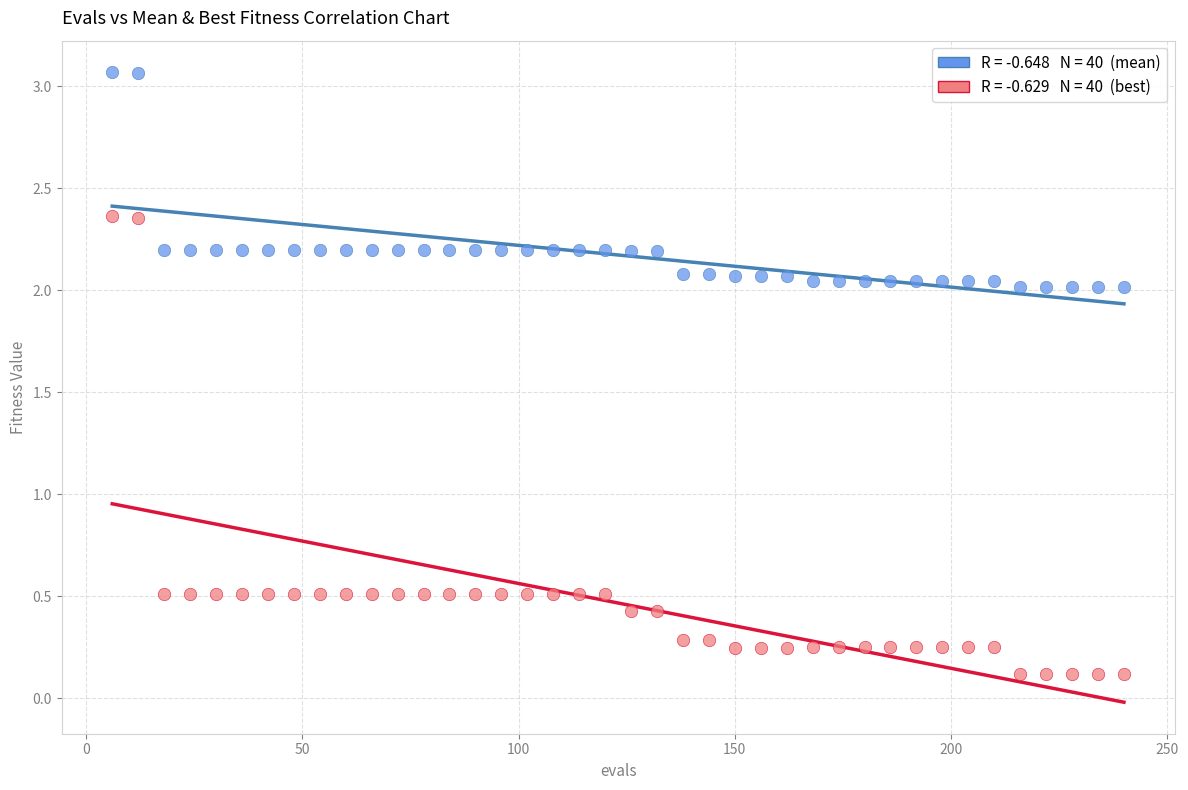

Across all data points, what is the range of Y values (max minus min)?

2.9